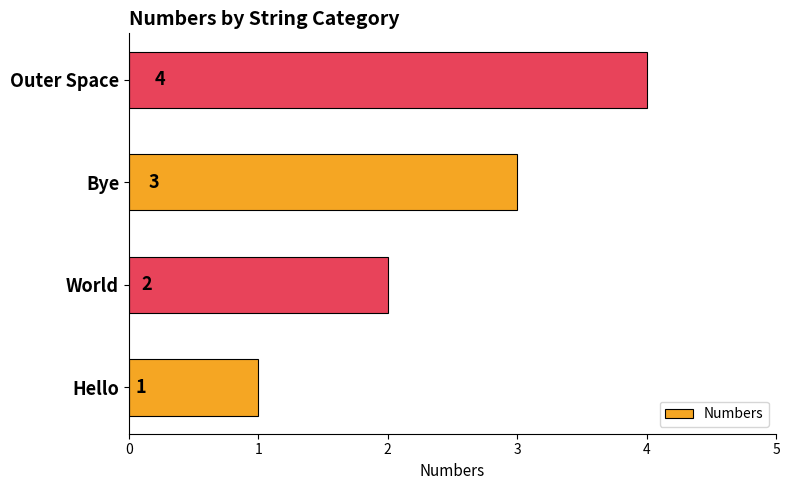

Count the number of categories in the chart.

4